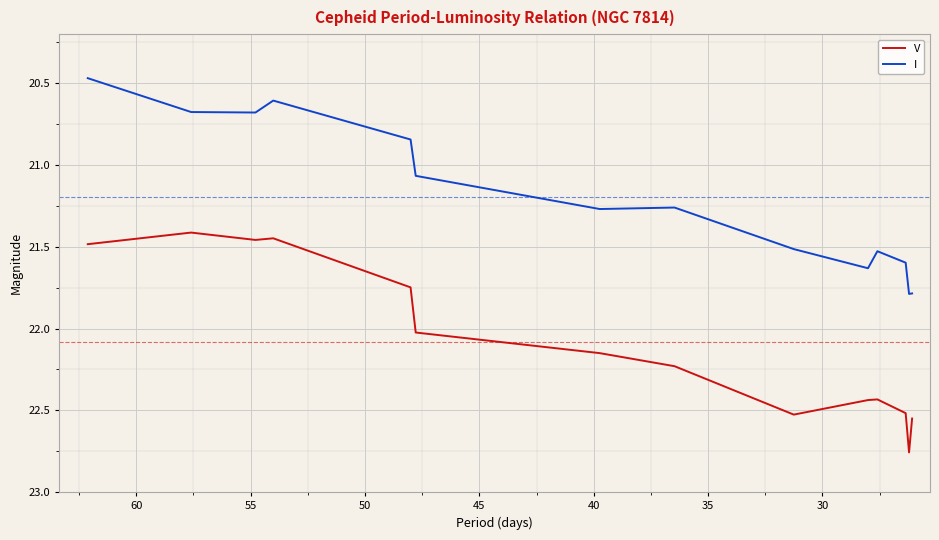

Does the chart display data point markers on the line(s)?

No